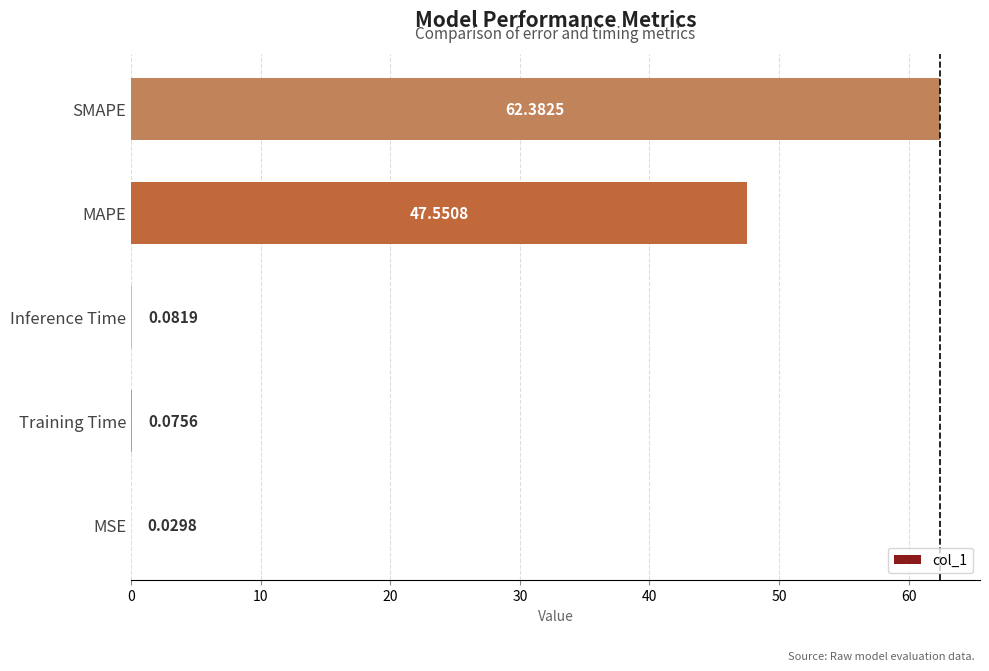

Which category has the highest value across all series?

SMAPE